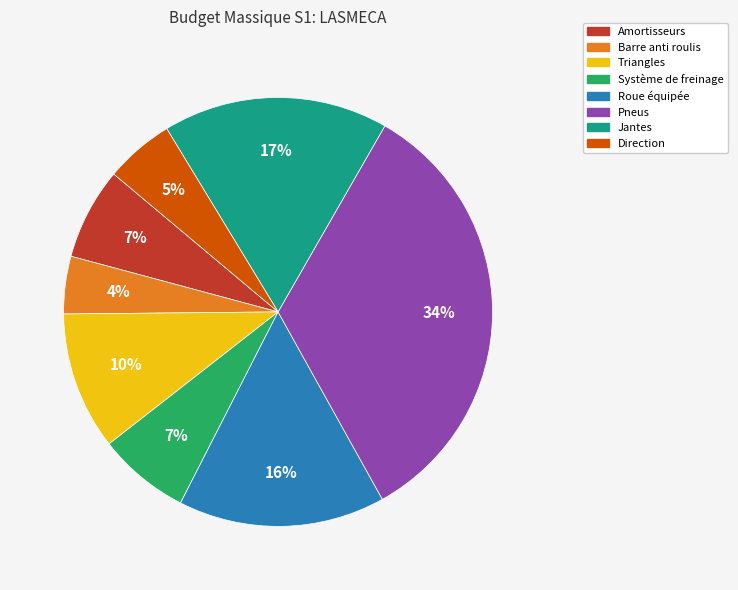

Is it true that Triangles is 3% of the pie?

False